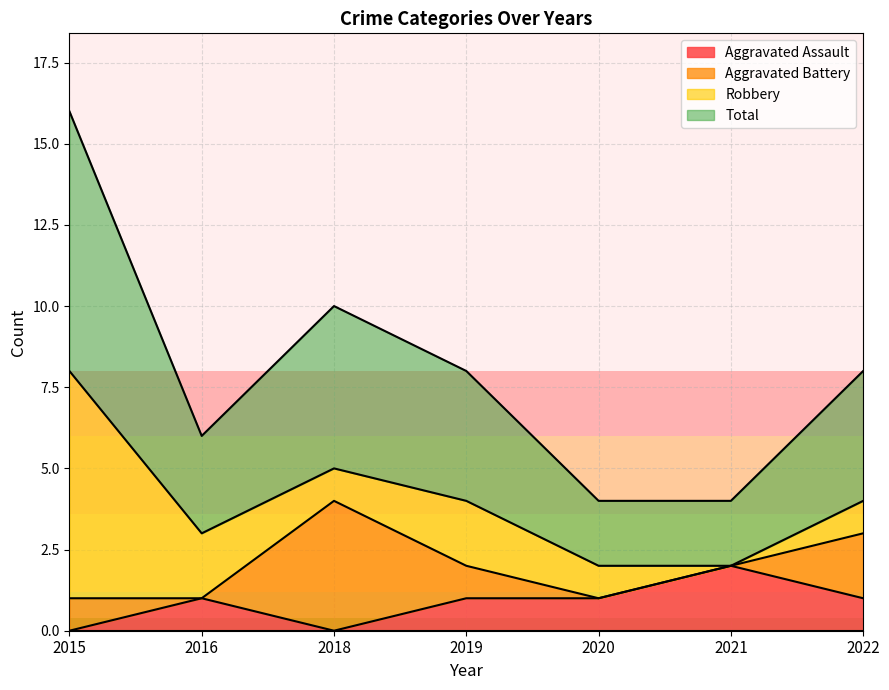

Which series has the largest range (max minus min)?

Total